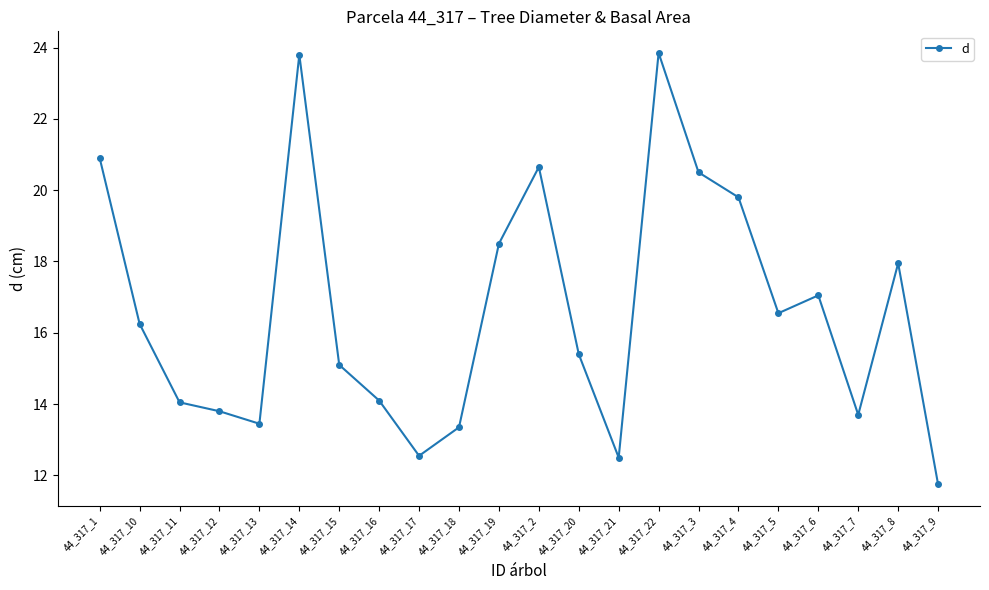

How many points are higher than both their immediate neighbors (excluding endpoints)?

5